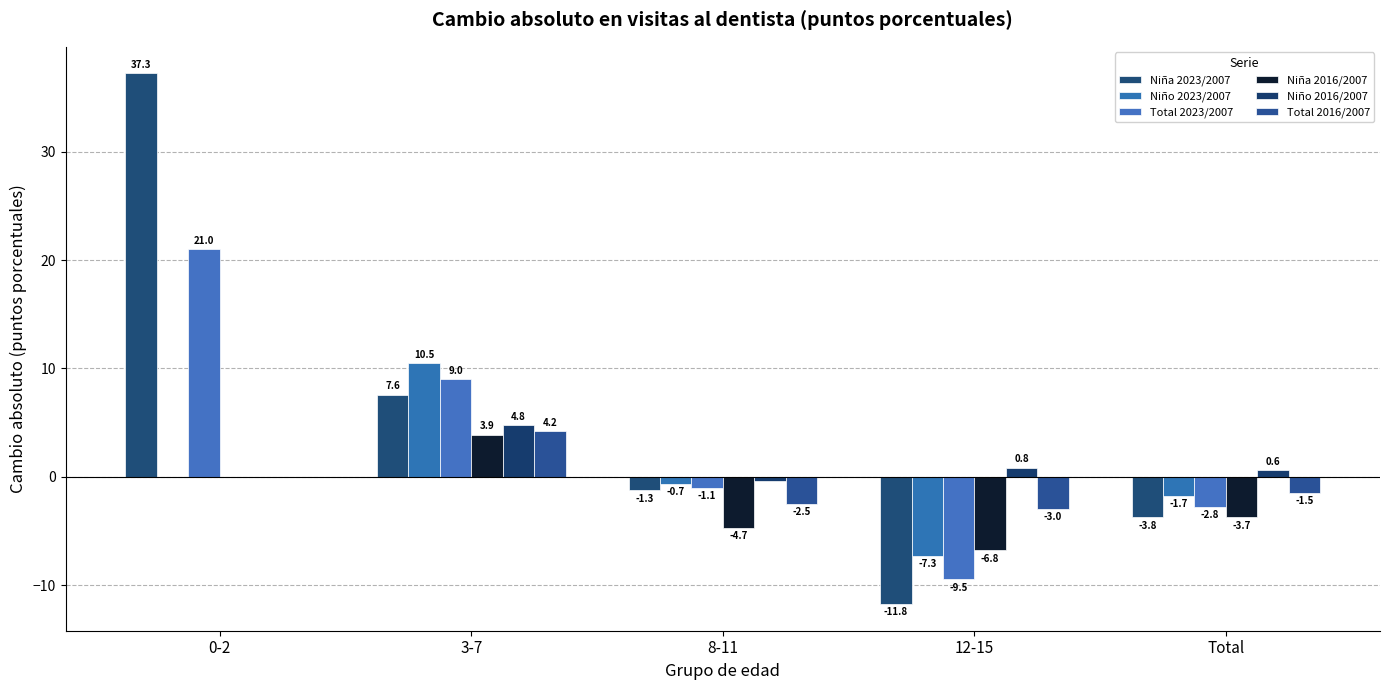

Reading left to right, transcribe all the data shown in this chart.

Niña 2023/2007: 37.3	7.6	-1.3	-11.8	-3.8
Niño 2023/2007: 0.0	10.5	-0.7	-7.3	-1.7
Total 2023/2007: 21.0	9.0	-1.1	-9.5	-2.8
Niña 2016/2007: 0.0	3.9	-4.7	-6.8	-3.7
Niño 2016/2007: 0.0	4.8	-0.4	0.8	0.6
Total 2016/2007: 0.0	4.2	-2.5	-3.0	-1.5